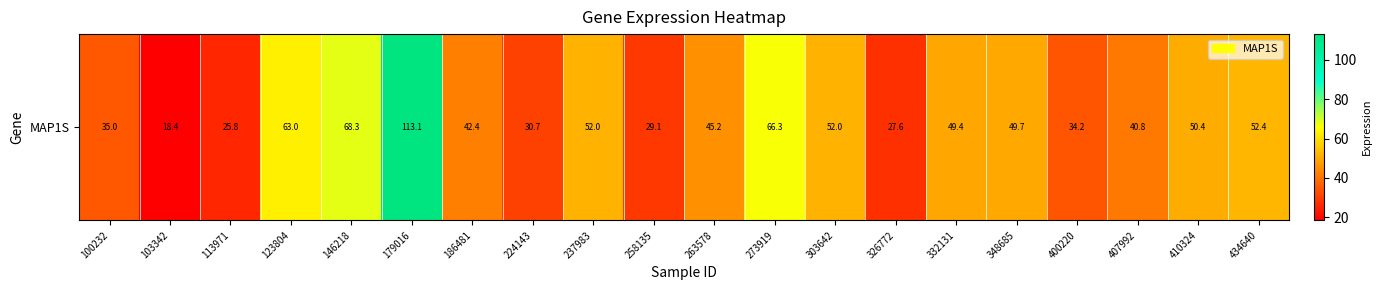

True or false: the data shows 12.7 at 400220.

False